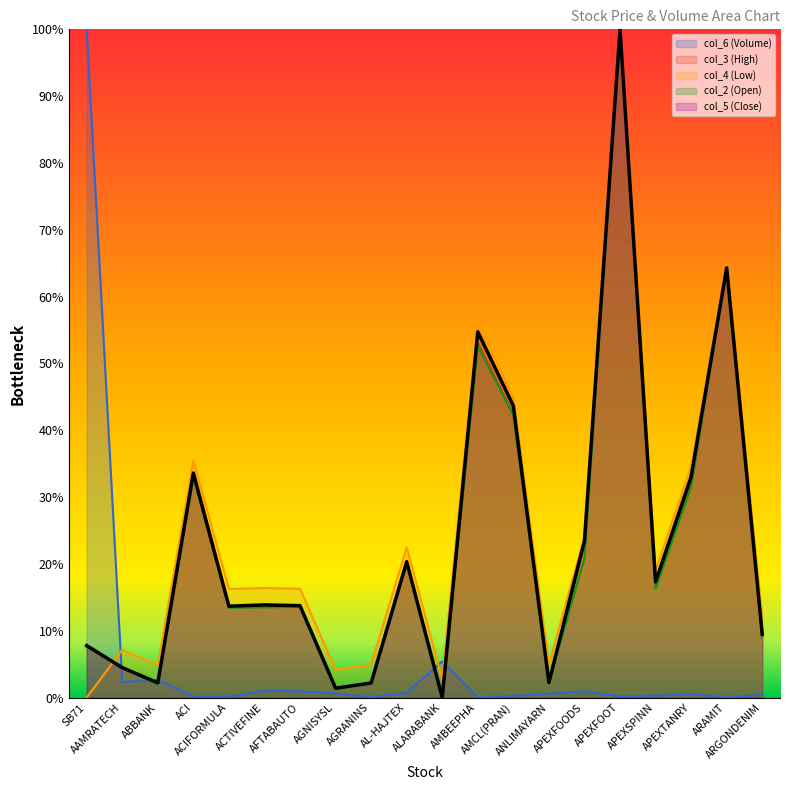

How many times do col_4 and col_6 cross each other?

3